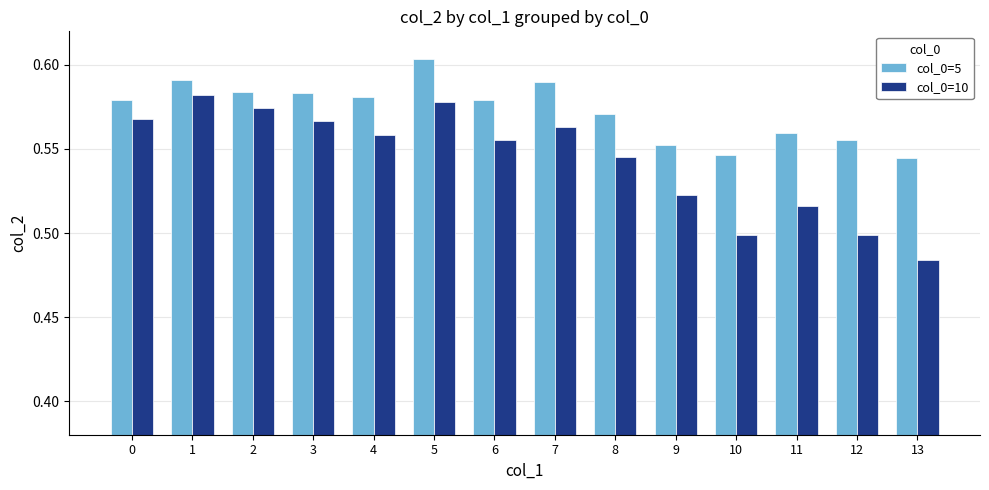

Is it true that col_0=5 equals 0.9 at 11?

False